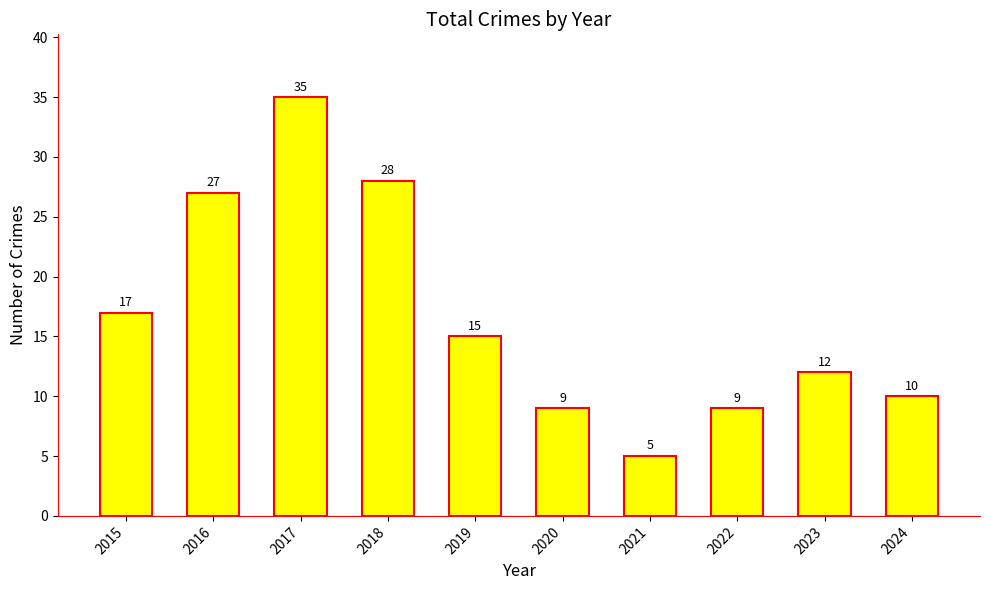

Reading right to left, extract all data points from this chart.

10	12	9	5	9	15	28	35	27	17